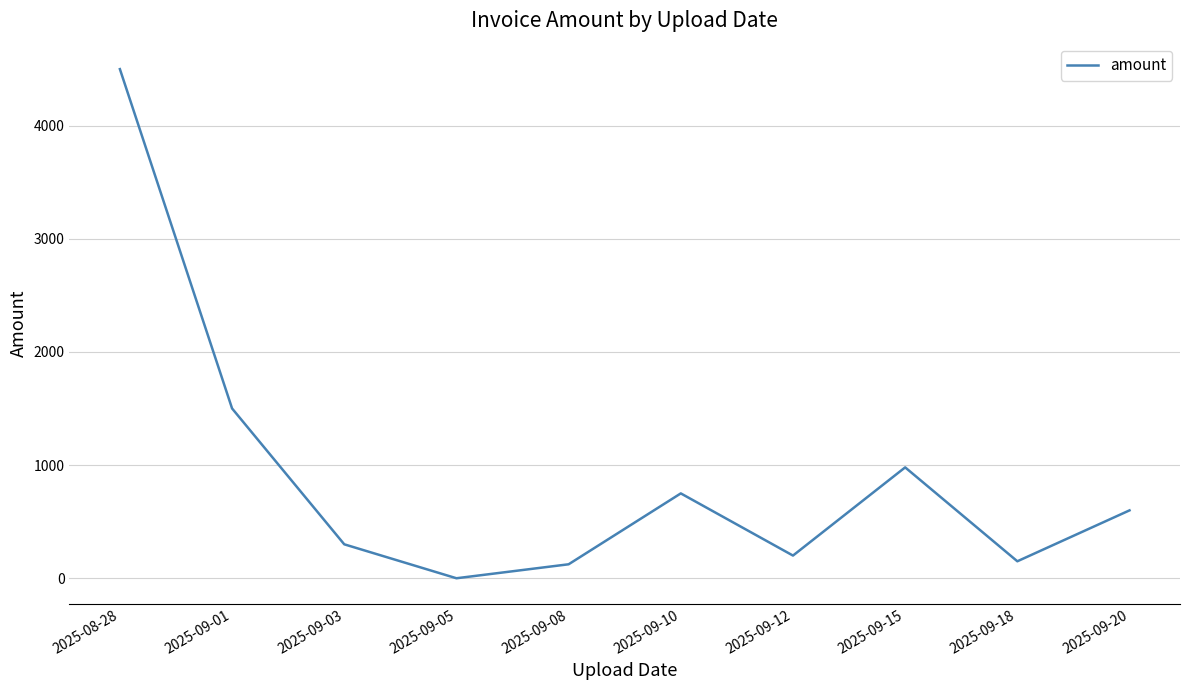

Which category has the highest value across all series?

2025-08-28